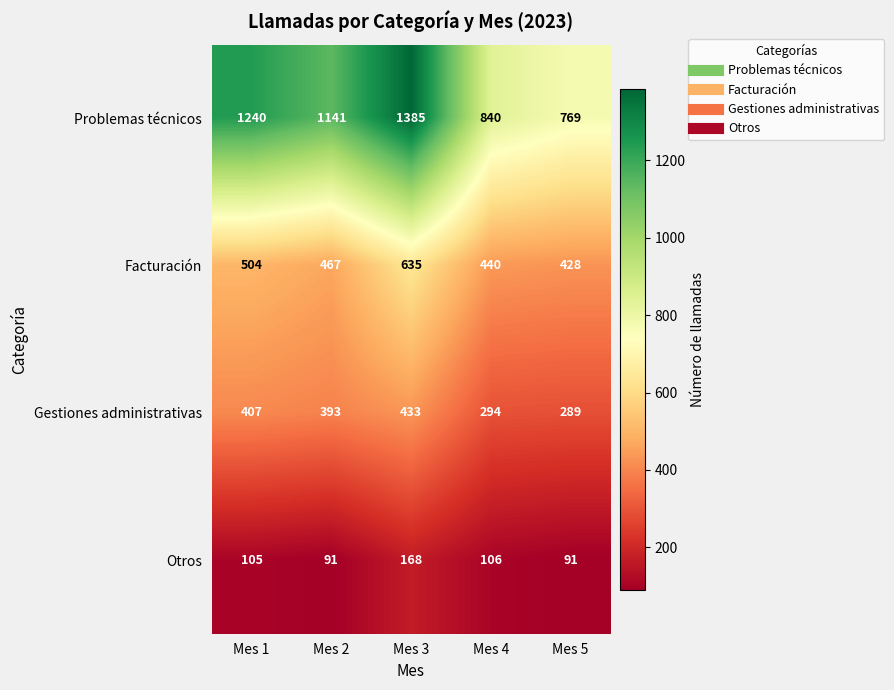

List the series in order of their peak value, lowest first.

Otros, Gestiones administrativas, Facturación, Problemas técnicos